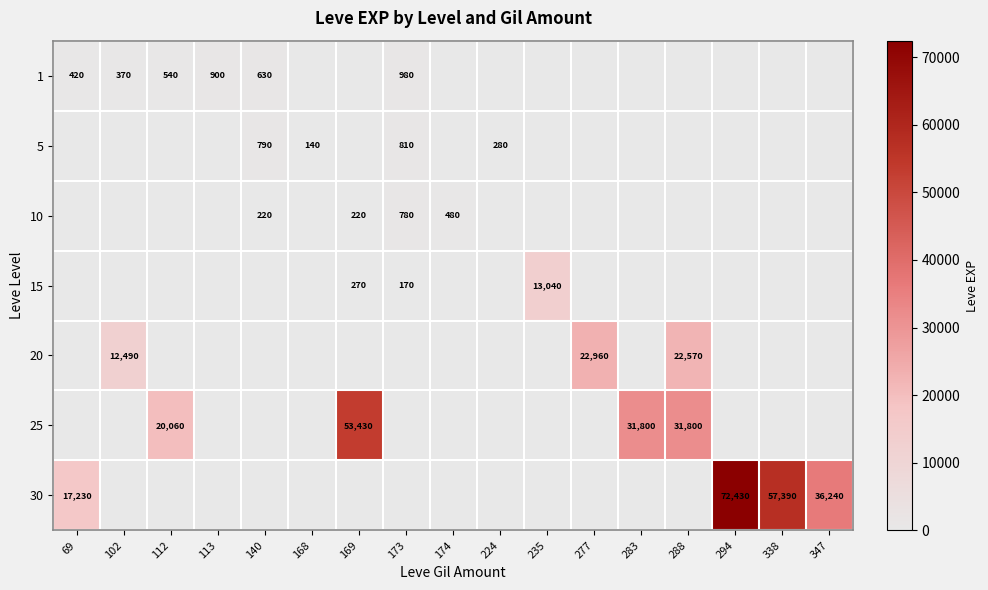

The 5 series shows 140 at 168. True or false?

True